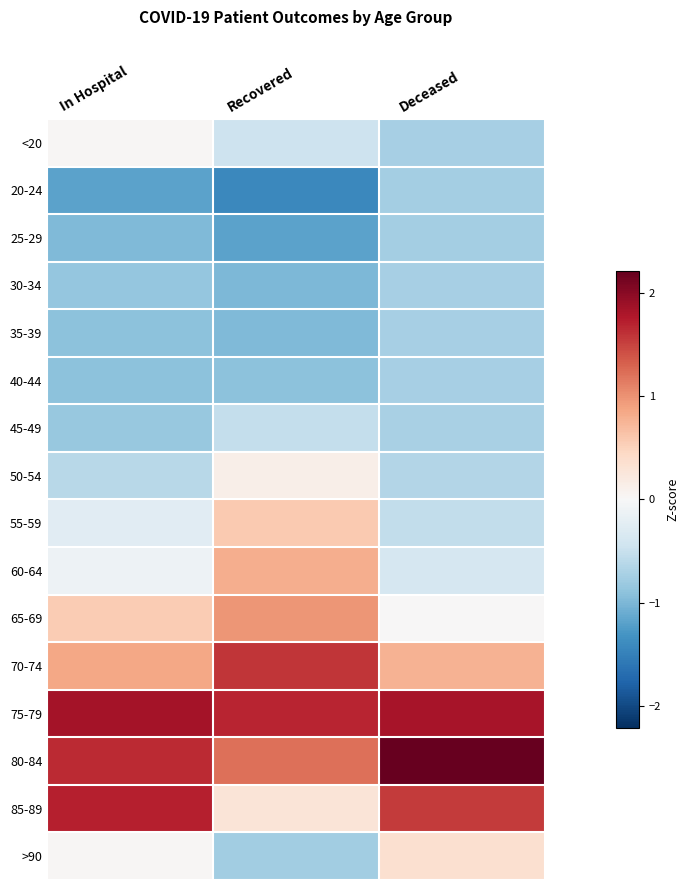

At how many categories does at least one series exceed 0?

3